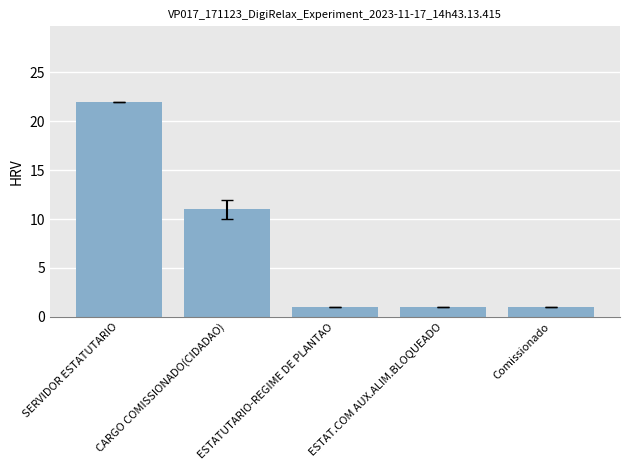

True or false: the data shows 1 at ESTATUTARIO-REGIME DE PLANTAO.

True